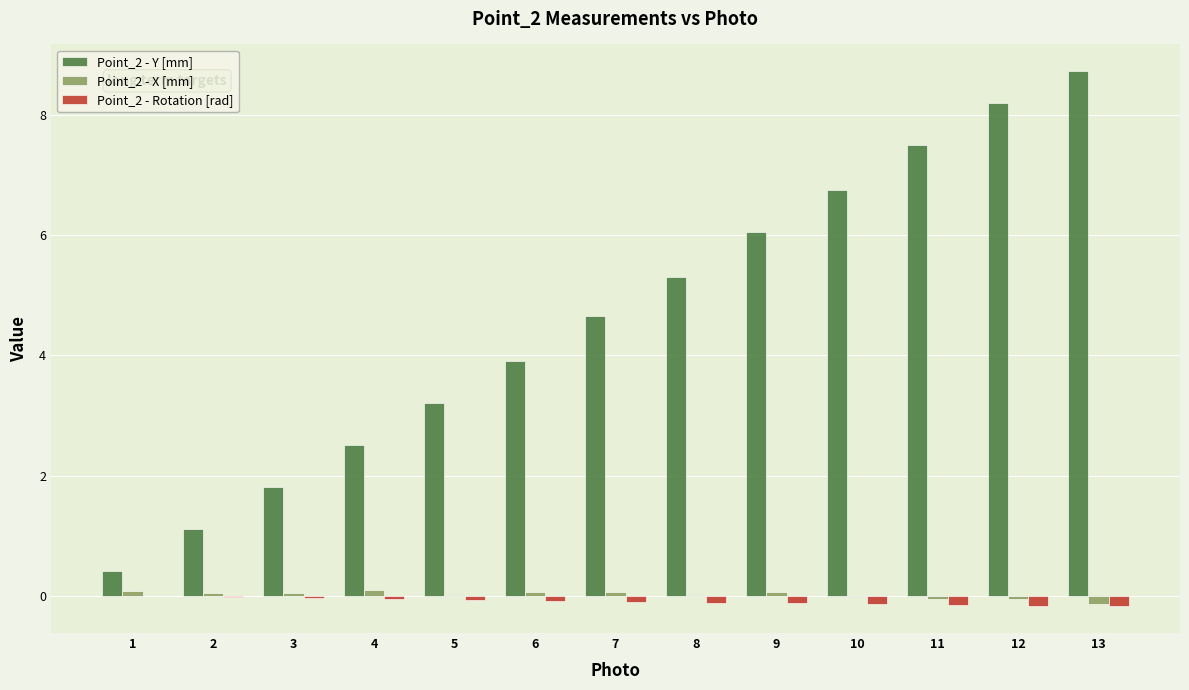

The Point_2 - X [mm] series shows 0.0 at 8. True or false?

True